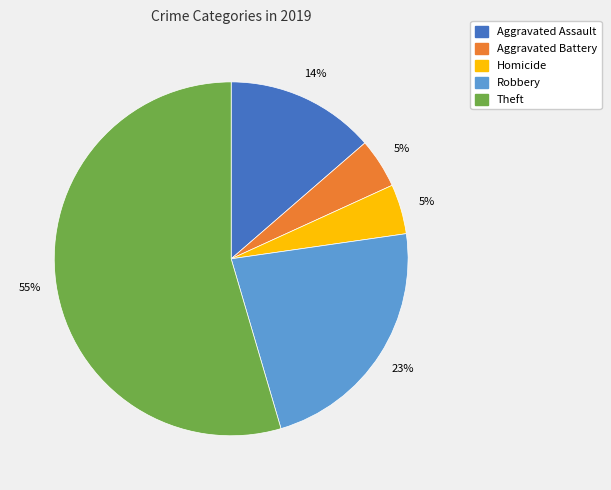

Is it true that Aggravated Battery is 5% of the pie?

True